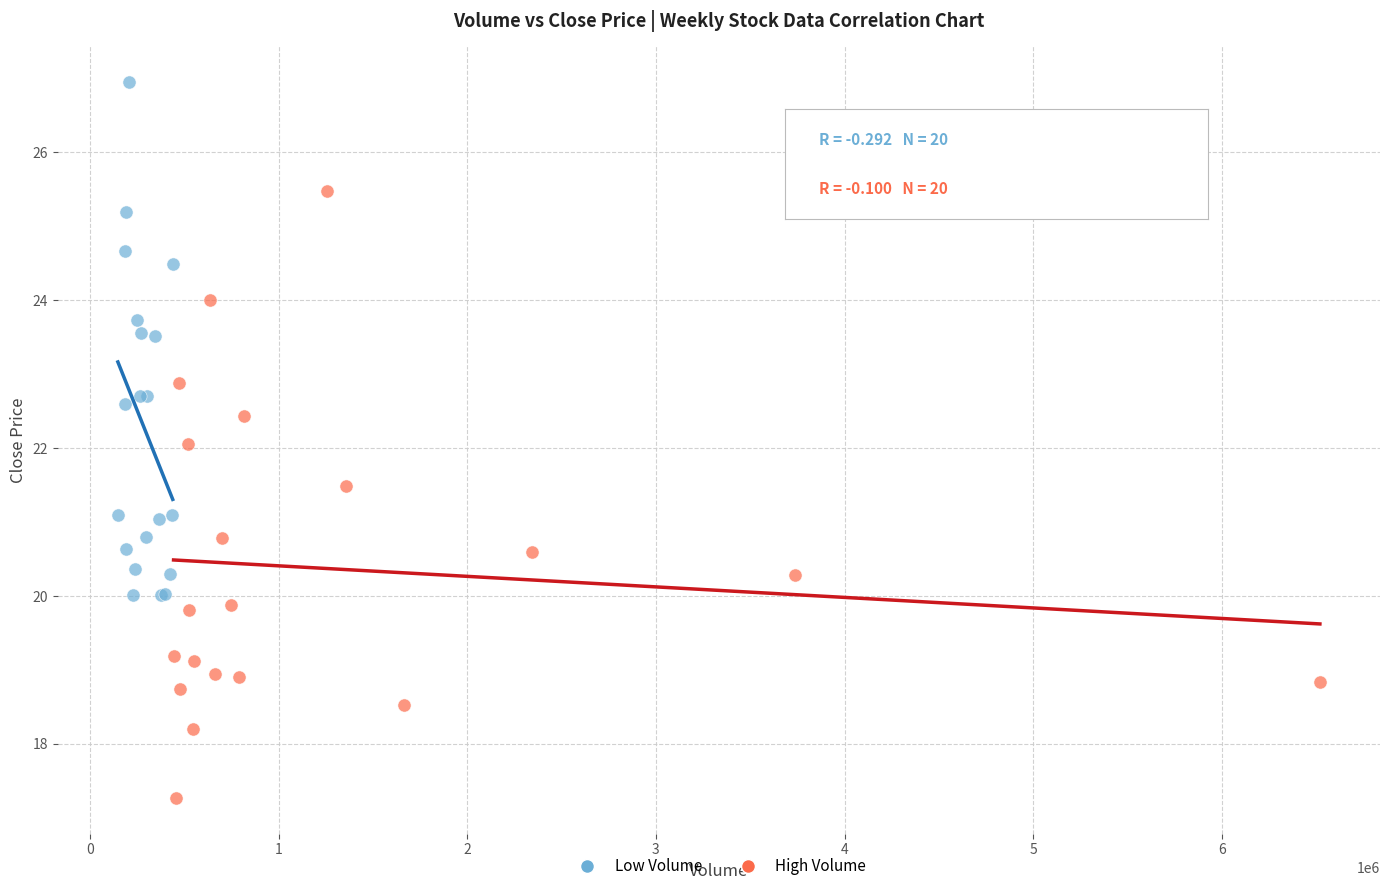

Which series has the largest Y range (max minus min)?

High Volume